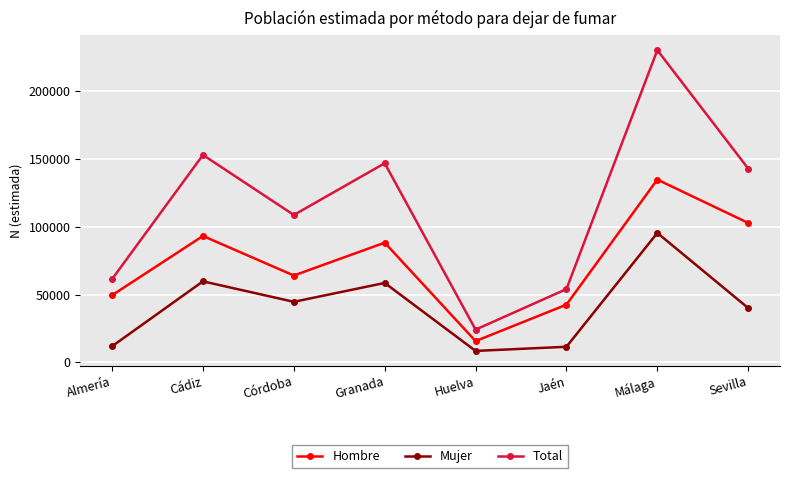

Where does the Hombre series first go above 88229?

Cádiz